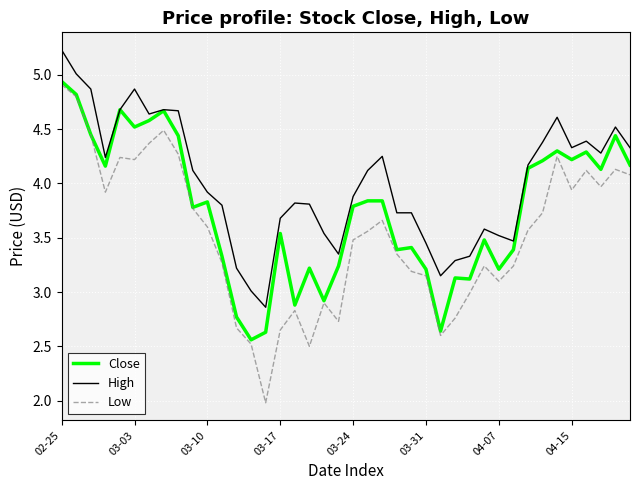

Which series has the largest total across all categories?

High